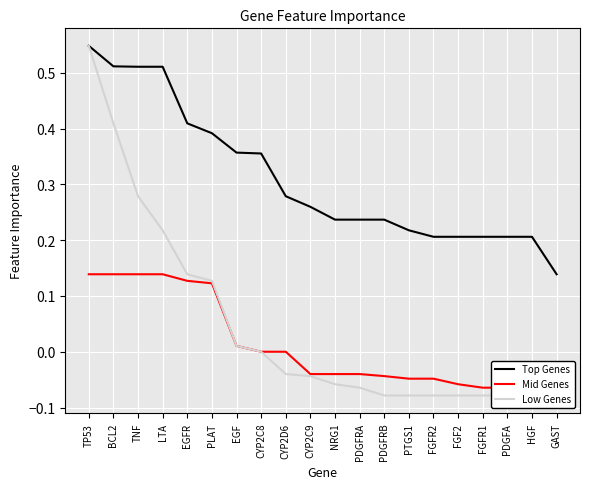

Reading left to right, extract all data points from this chart.

Top Genes: TP53=0.5	BCL2=0.5	TNF=0.5	LTA=0.5	EGFR=0.4	PLAT=0.4	EGF=0.4	CYP2C8=0.4	CYP2D6=0.3	CYP2C9=0.3	NRG1=0.2	PDGFRA=0.2	PDGFRB=0.2	PTGS1=0.2	FGFR2=0.2	FGF2=0.2	FGFR1=0.2	PDGFA=0.2	HGF=0.2	GAST=0.1
Mid Genes: TP53=0.1	BCL2=0.1	TNF=0.1	LTA=0.1	EGFR=0.1	PLAT=0.1	EGF=0.0	CYP2C8=0.0	CYP2D6=0.0	CYP2C9=-0.0	NRG1=-0.0	PDGFRA=-0.0	PDGFRB=-0.0	PTGS1=-0.0	FGFR2=-0.0	FGF2=-0.1	FGFR1=-0.1	PDGFA=-0.1	HGF=-0.1	GAST=-0.1
Low Genes: TP53=0.5	BCL2=0.4	TNF=0.3	LTA=0.2	EGFR=0.1	PLAT=0.1	EGF=0.0	CYP2C8=0.0	CYP2D6=-0.0	CYP2C9=-0.0	NRG1=-0.1	PDGFRA=-0.1	PDGFRB=-0.1	PTGS1=-0.1	FGFR2=-0.1	FGF2=-0.1	FGFR1=-0.1	PDGFA=-0.1	HGF=-0.1	GAST=-0.1